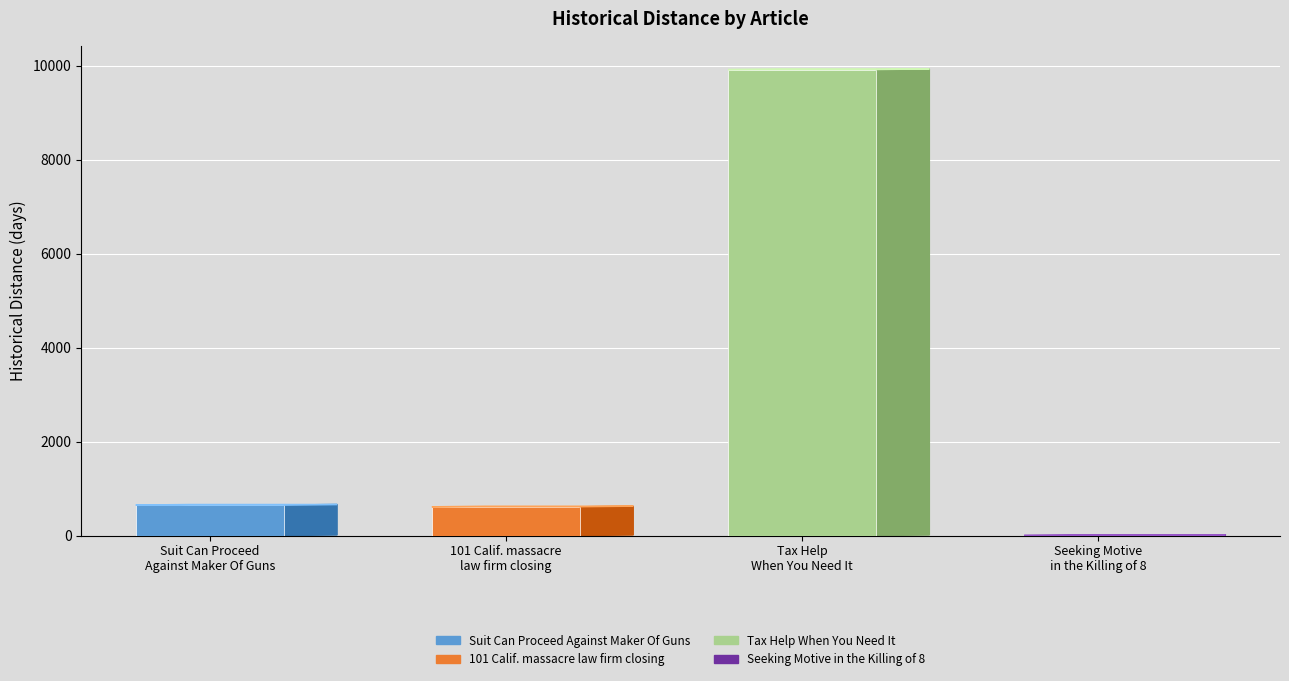

At which label does the data first exceed 650?

Tax Help When You Need It